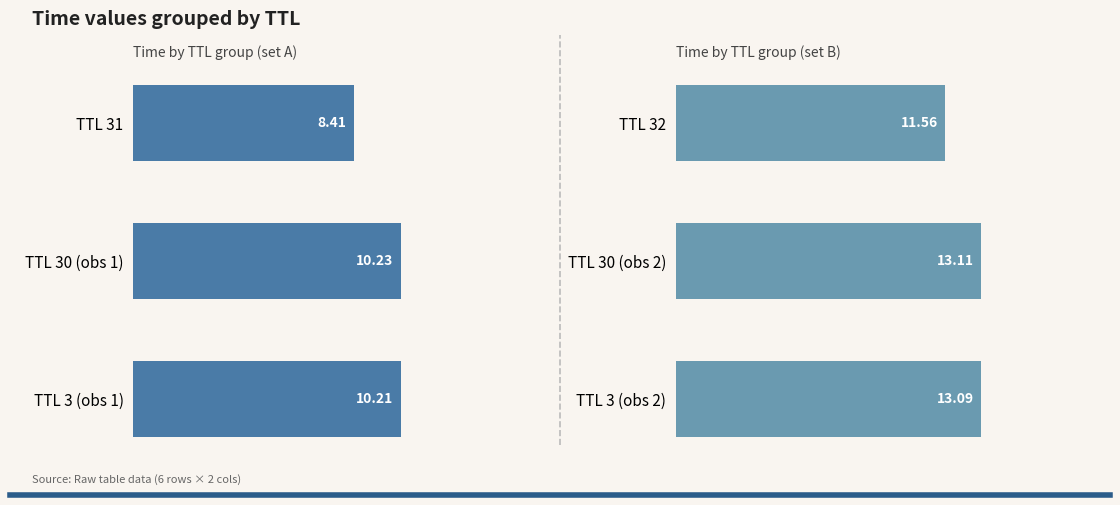

Reading left to right, transcribe all the data shown in this chart.

TTL group A: 8.4	10.2	10.2
TTL group B: 11.6	13.1	13.1